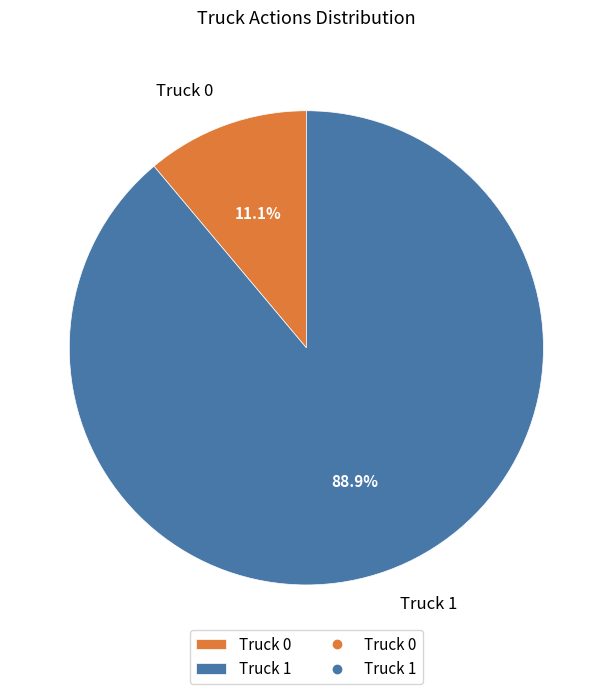

Between Truck 0 and Truck 1, which is larger?

Truck 1